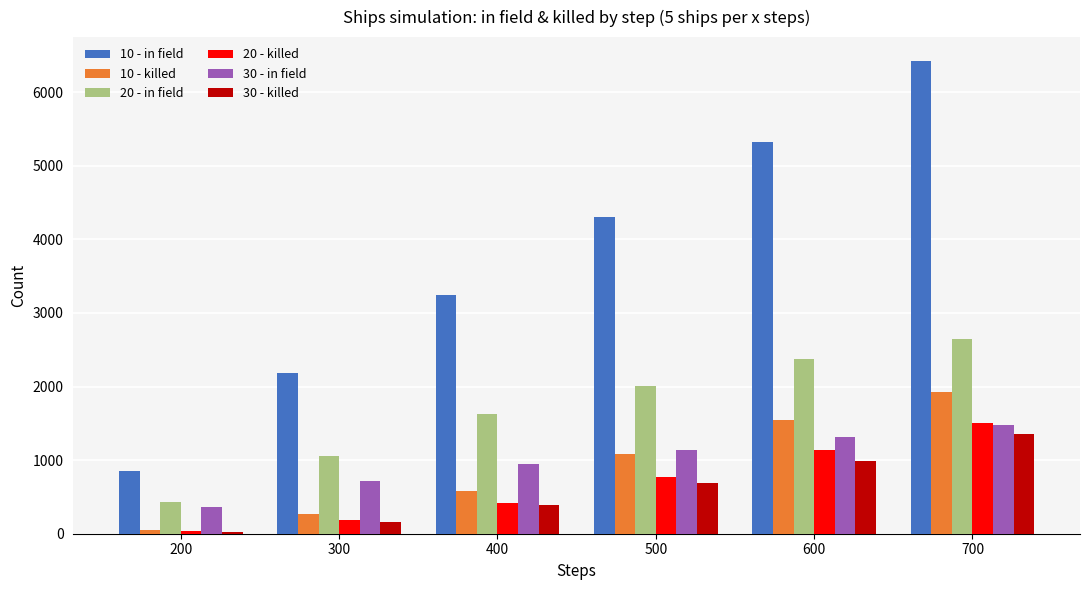

How many bars are there in each group?

6